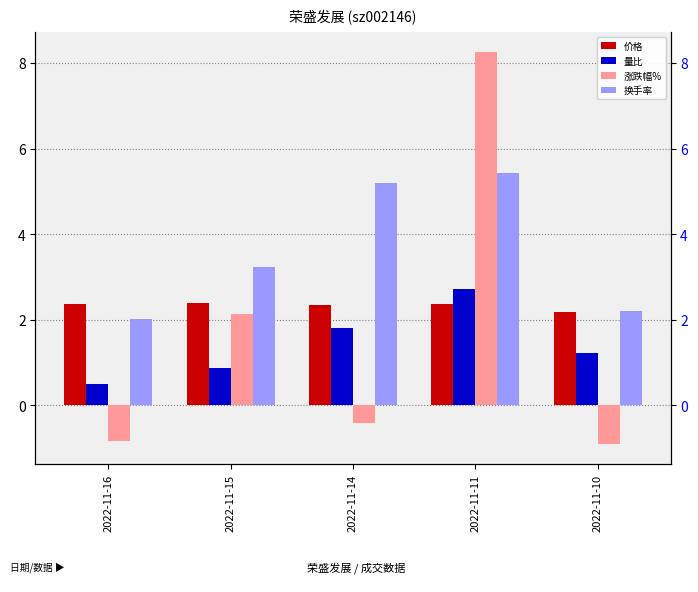

What is the difference between the maximum and second lowest values in the 涨跌幅% series?

9.1